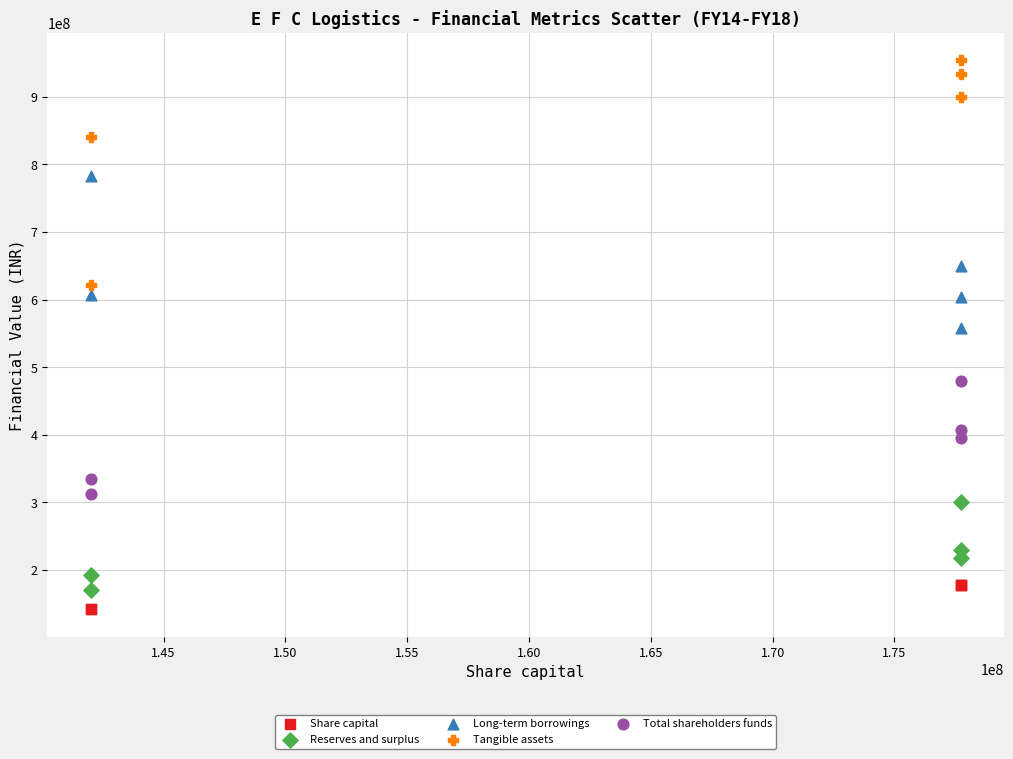

What are all the series names shown in the legend?

Share capital, Reserves and surplus, Long-term borrowings, Tangible assets, Total shareholders funds